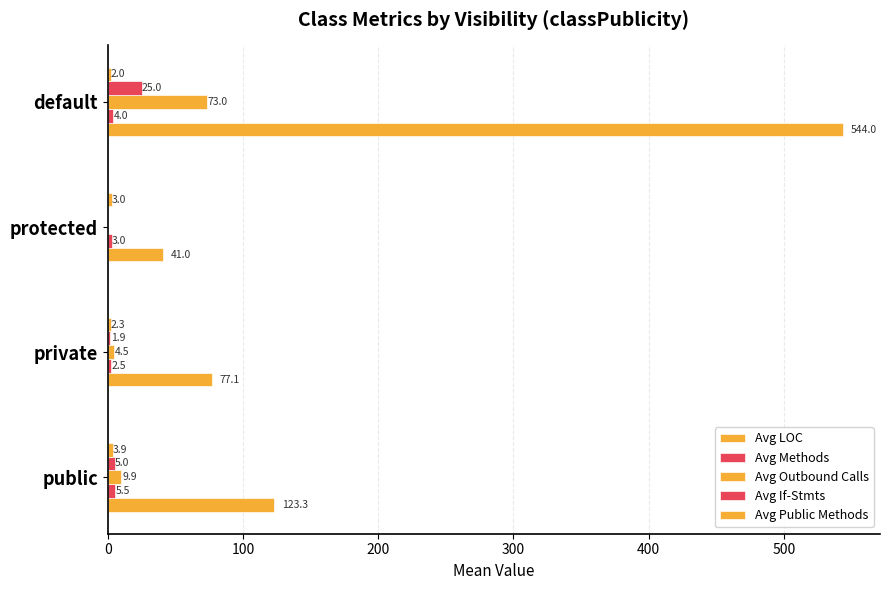

What is the average value of the Avg Outbound Calls series?

21.9